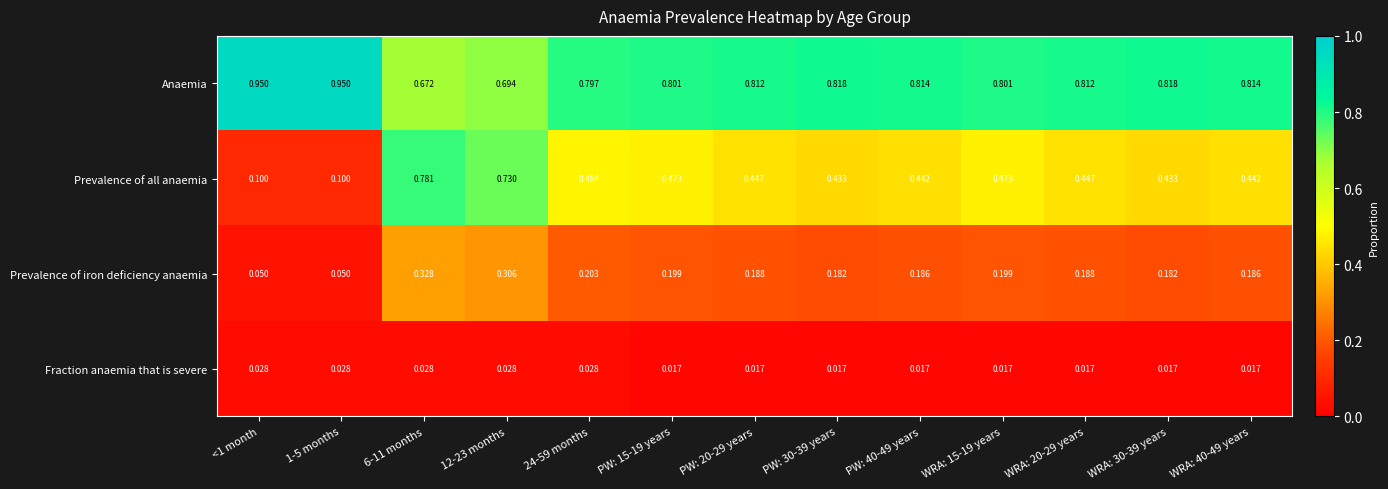

Which series has the largest range (max minus min)?

Prevalence of all anaemia